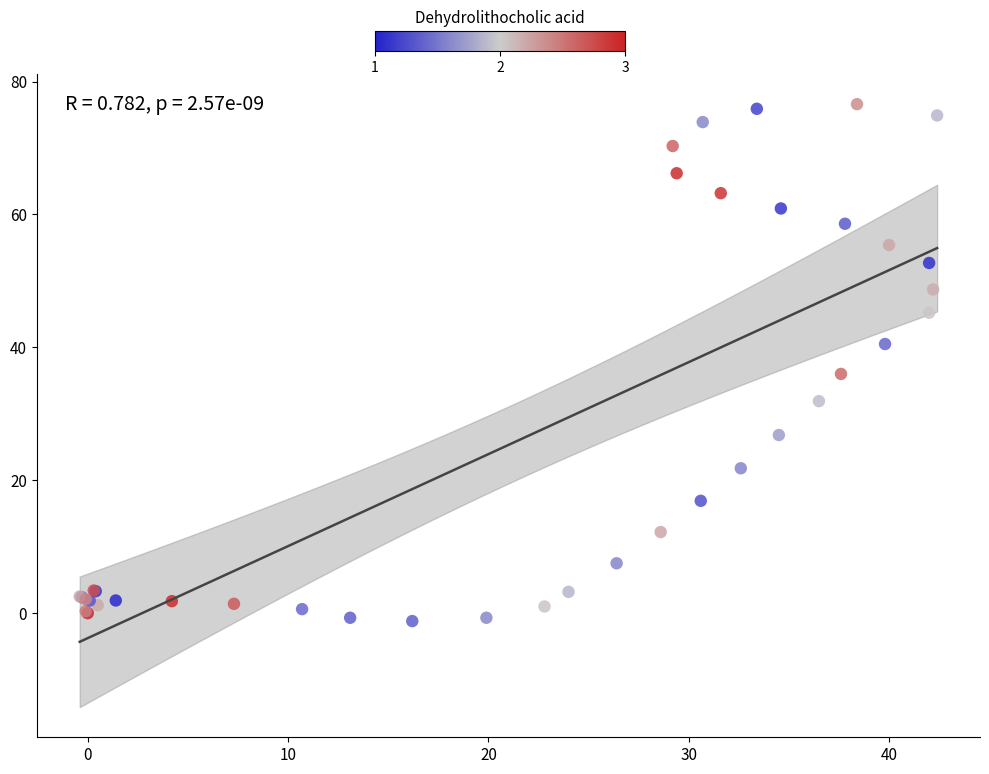

What Y value in the scatter plot is closest to 37?

36.0